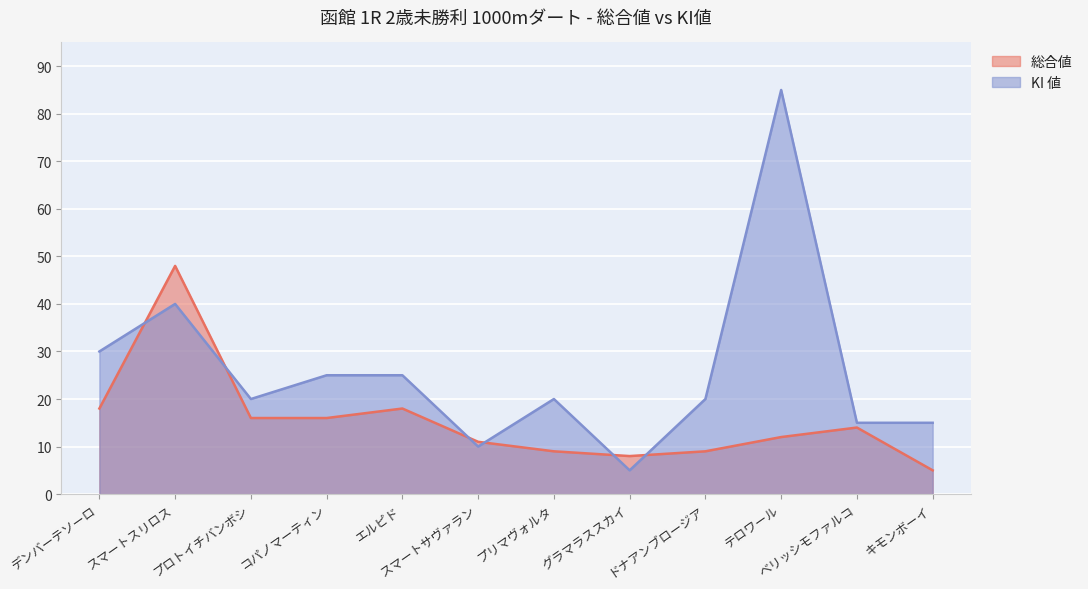

List the series in order of their overall mean, lowest first.

総合値, KI 値